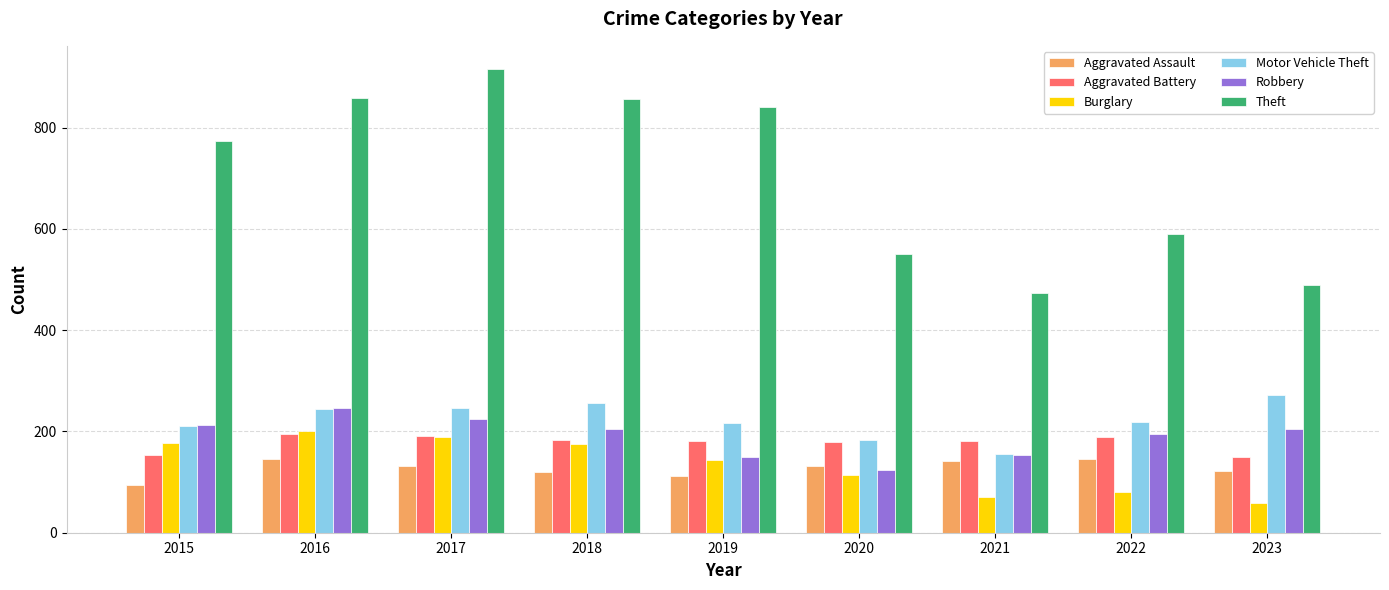

Count the number of categories in the chart.

9